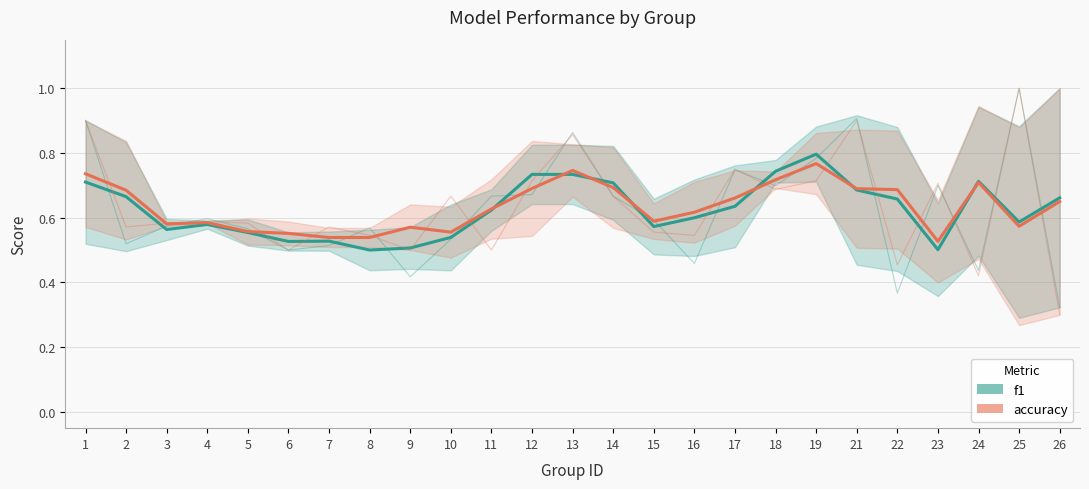

Does the chart have visible grid lines?

Yes